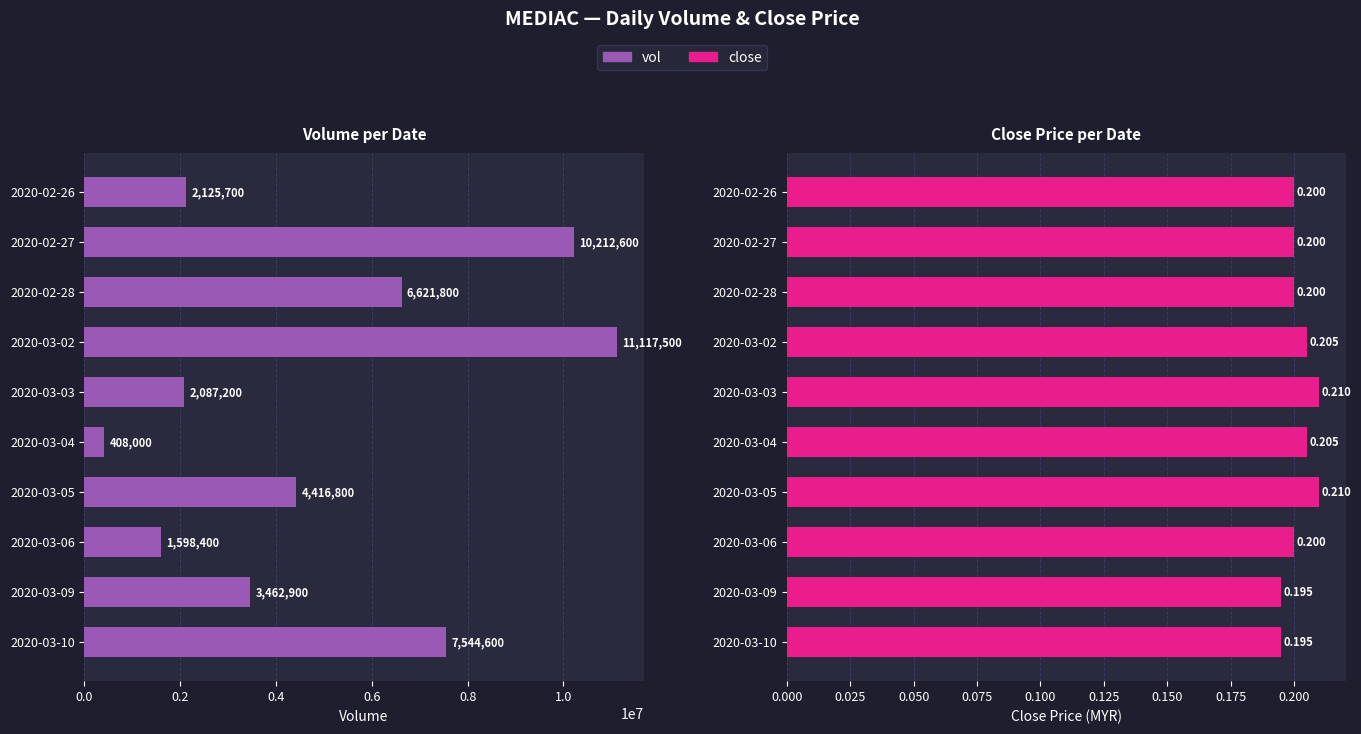

What are all the series names shown in the legend?

vol, close